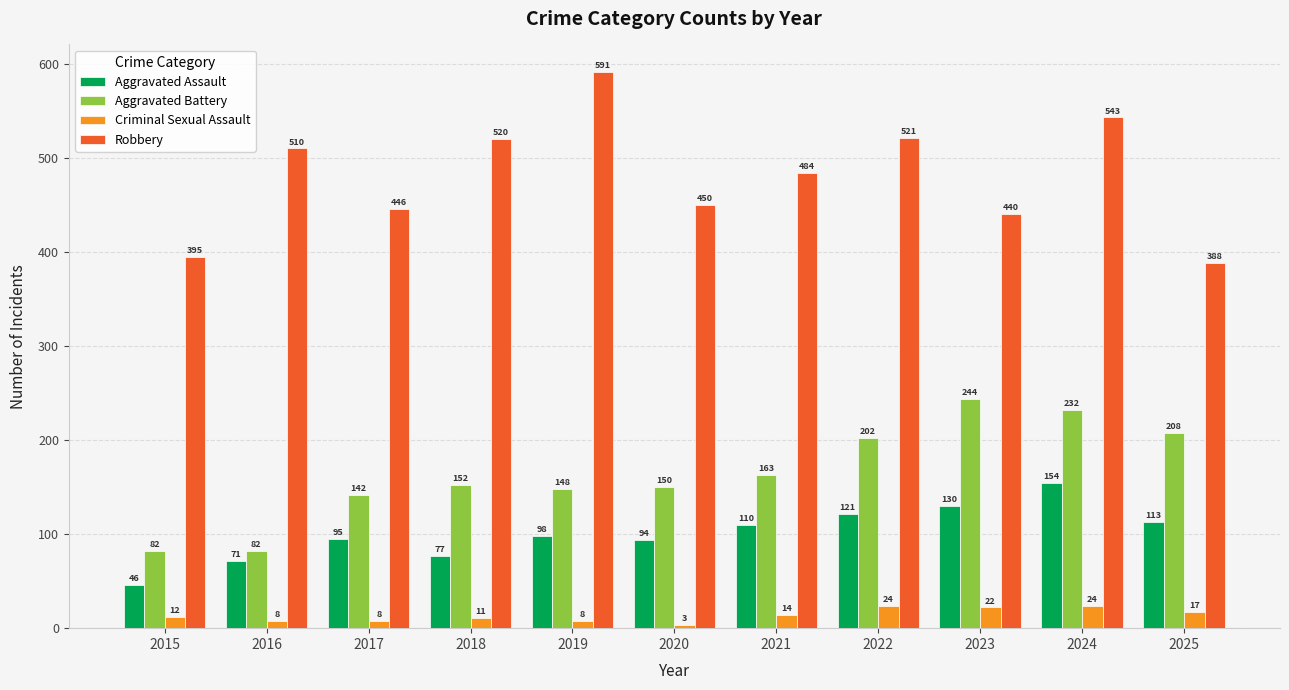

How many values in the Criminal Sexual Assault series are below 12?

5